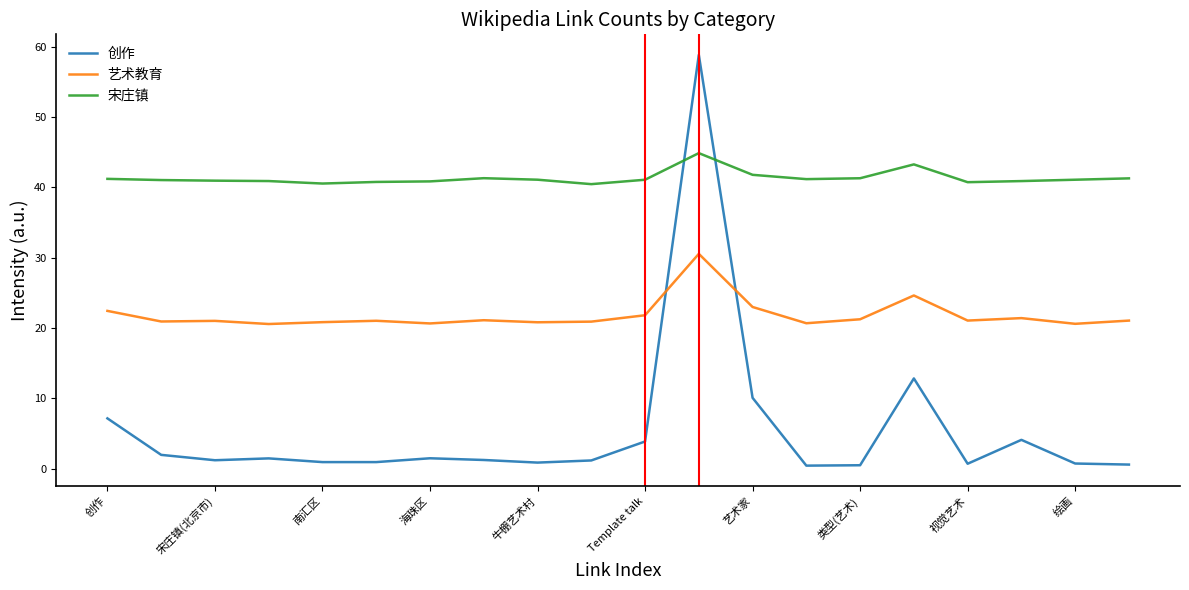

What is the minimum value for 艺术教育?

20.6